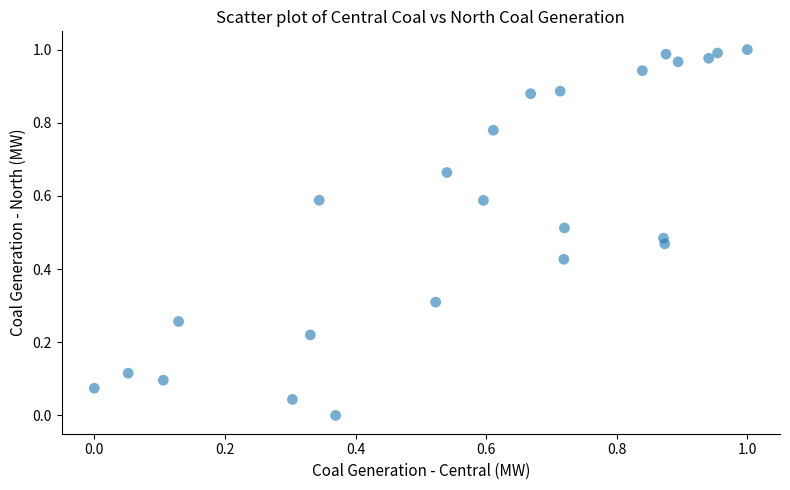

How many points are shown in the scatter plot?

24